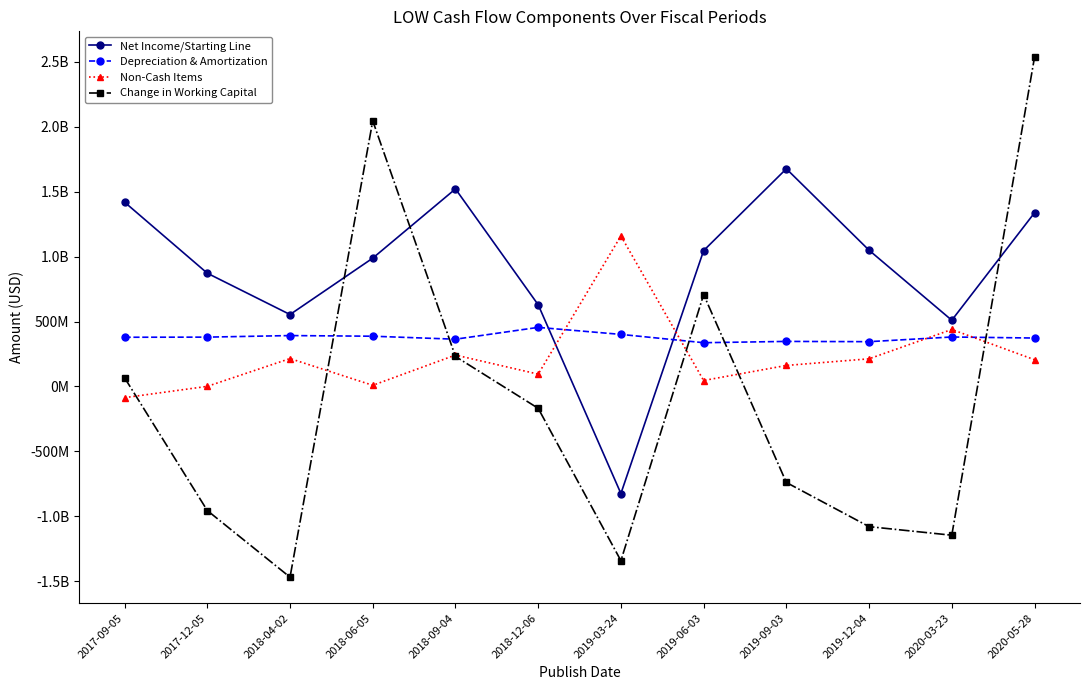

List the series in order of their peak value, highest first.

Change in Working Capital, Net Income/Starting Line, Non-Cash Items, Depreciation & Amortization